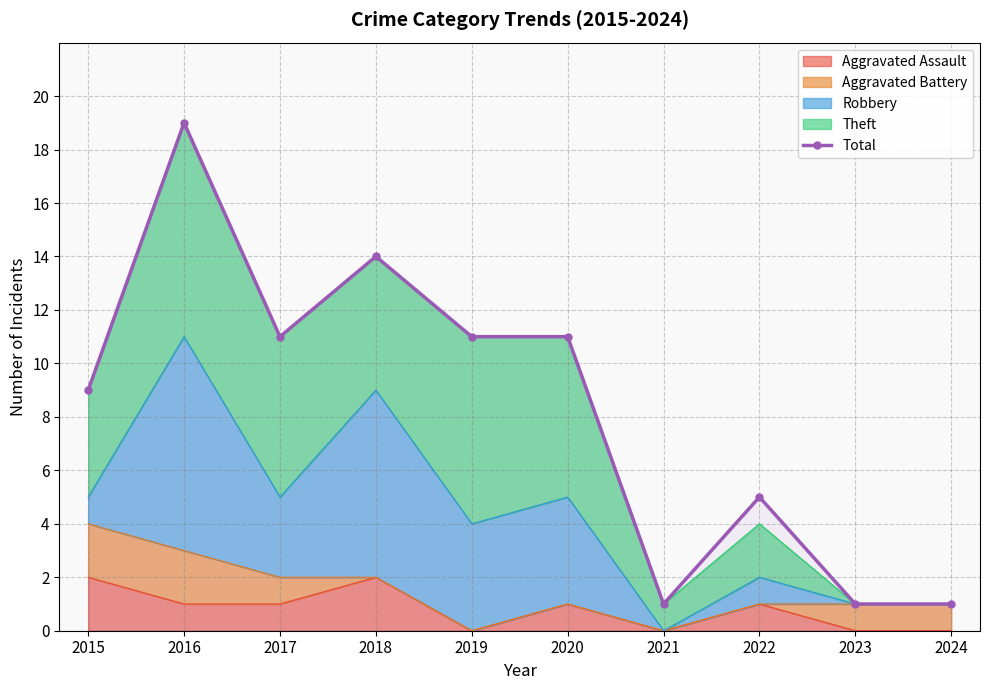

List the labels in order of value, largest first.

2016, 2018, 2017, 2019, 2020, 2015, 2022, 2021, 2023, 2024